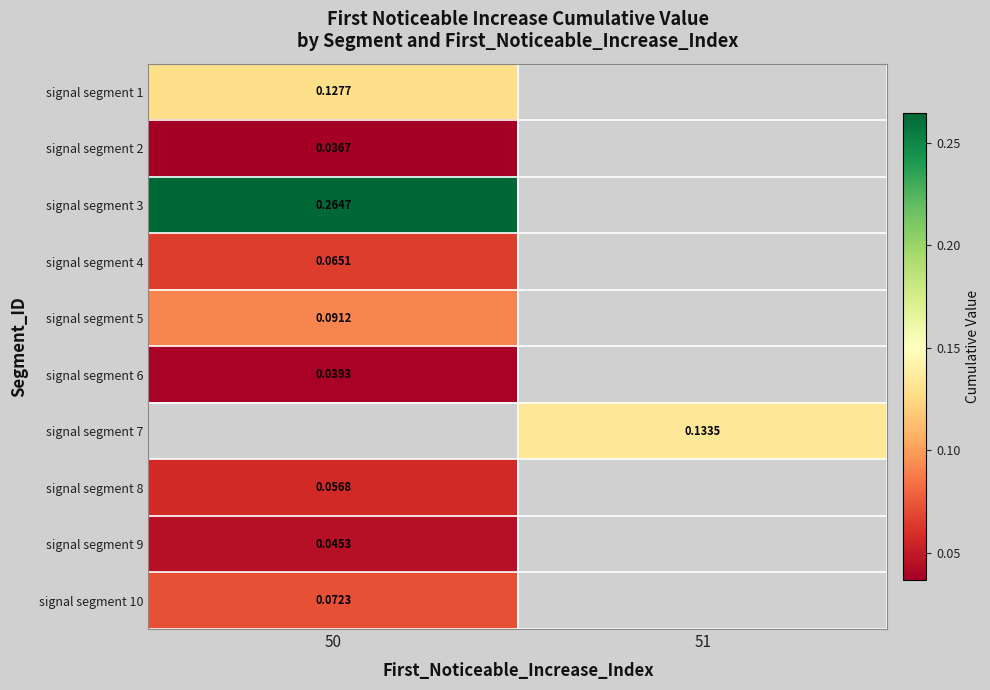

Between 51 and 50, which is larger?

50